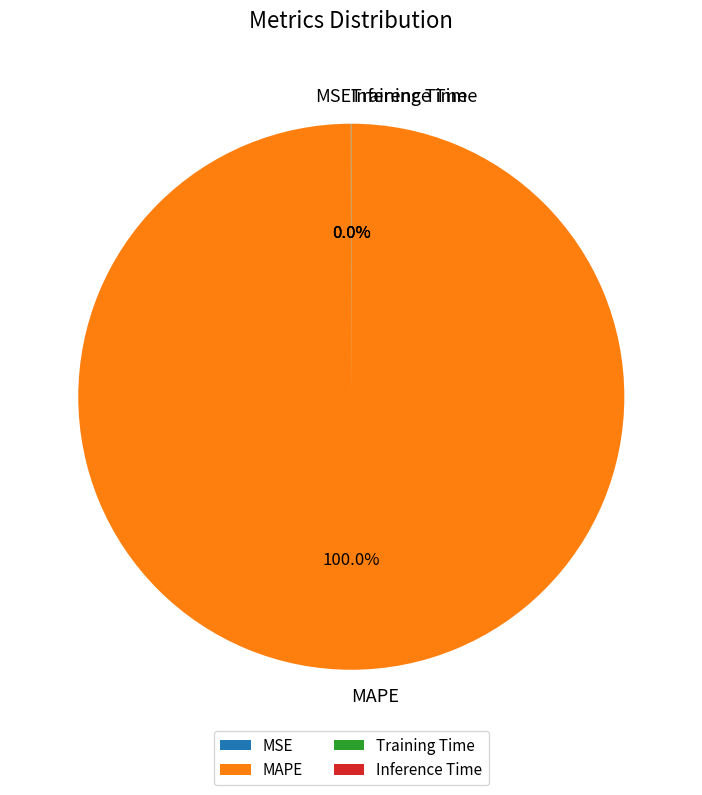

What is the largest slice in the pie chart?

MAPE